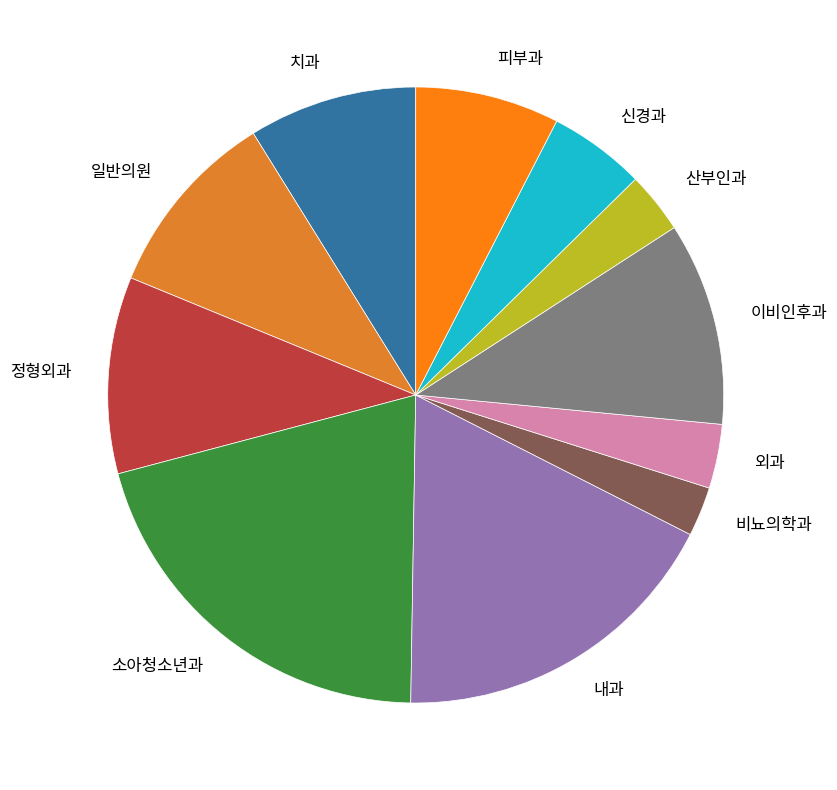

True or false: 산부인과 accounts for 15% of the total.

False